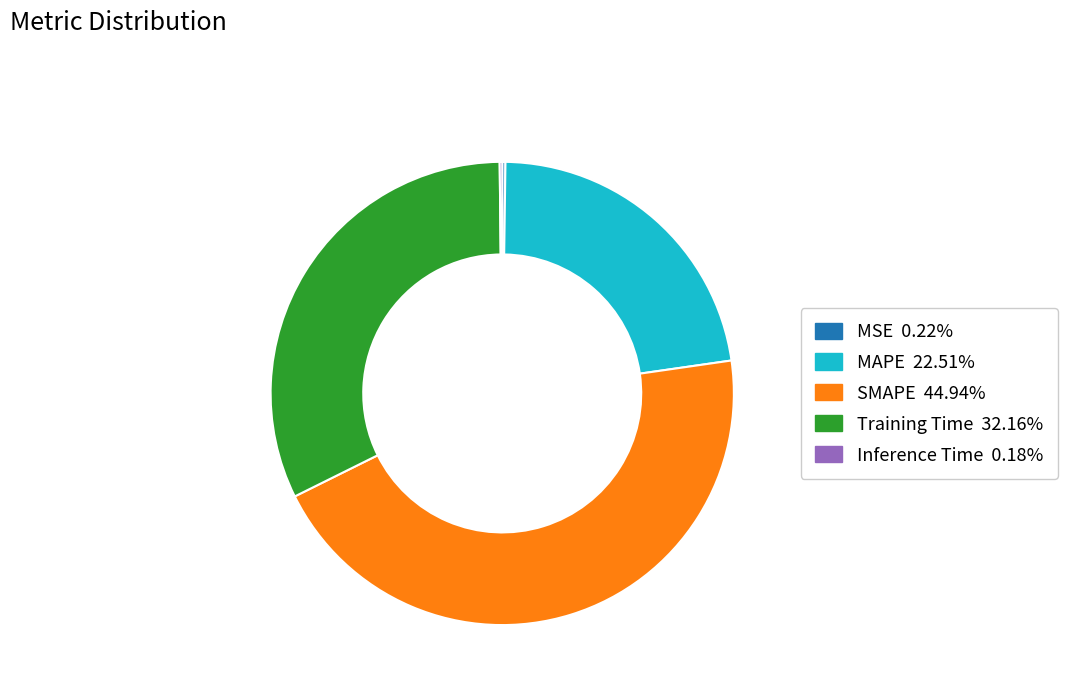

Is it true that Training Time is 22% of the pie?

False